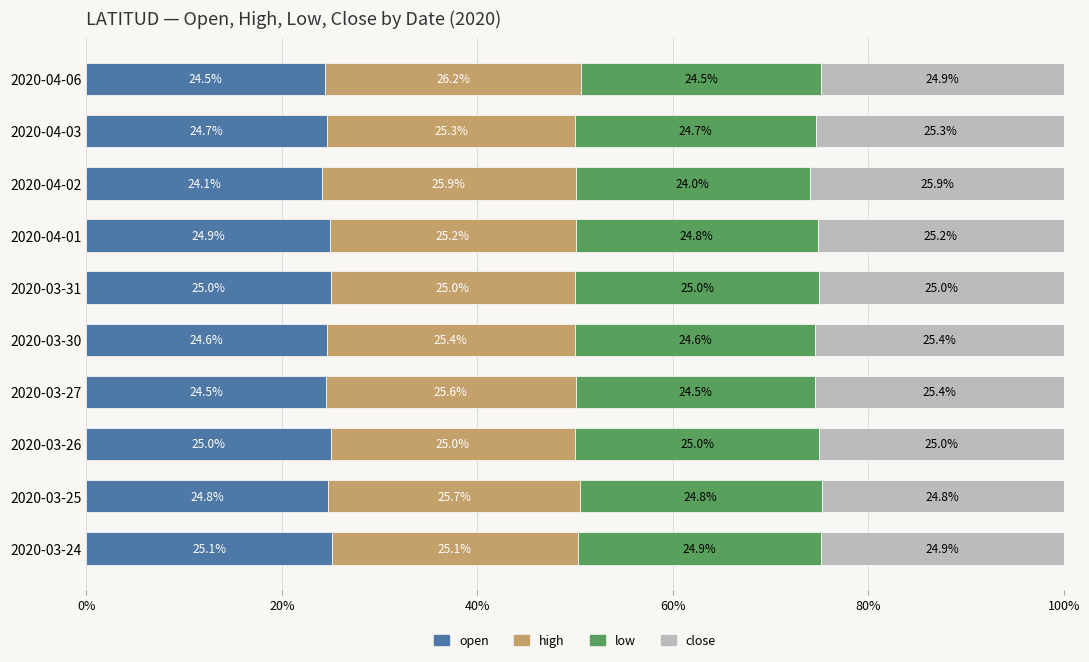

What is the sum of all open values?

247.2